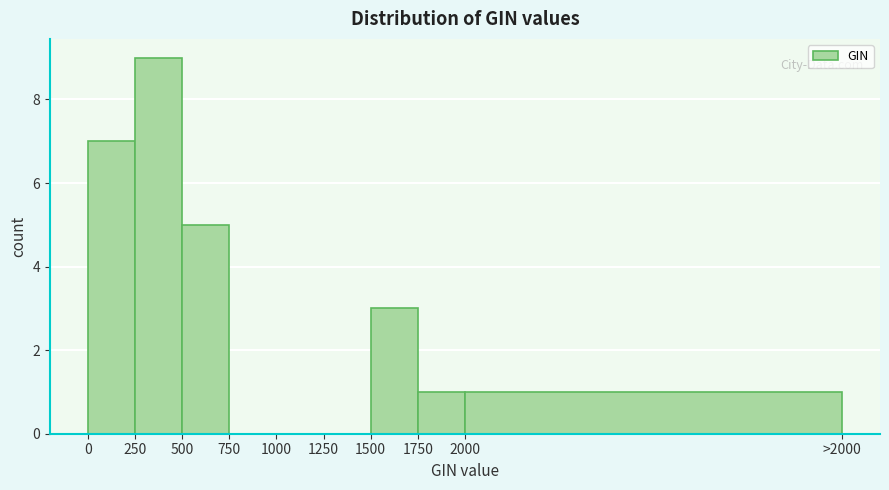

Reading left to right, extract all data points from this chart.

0=7	250=9	500=5	750=0	1000=0	1250=0	1500=3	1750=1	2000=1